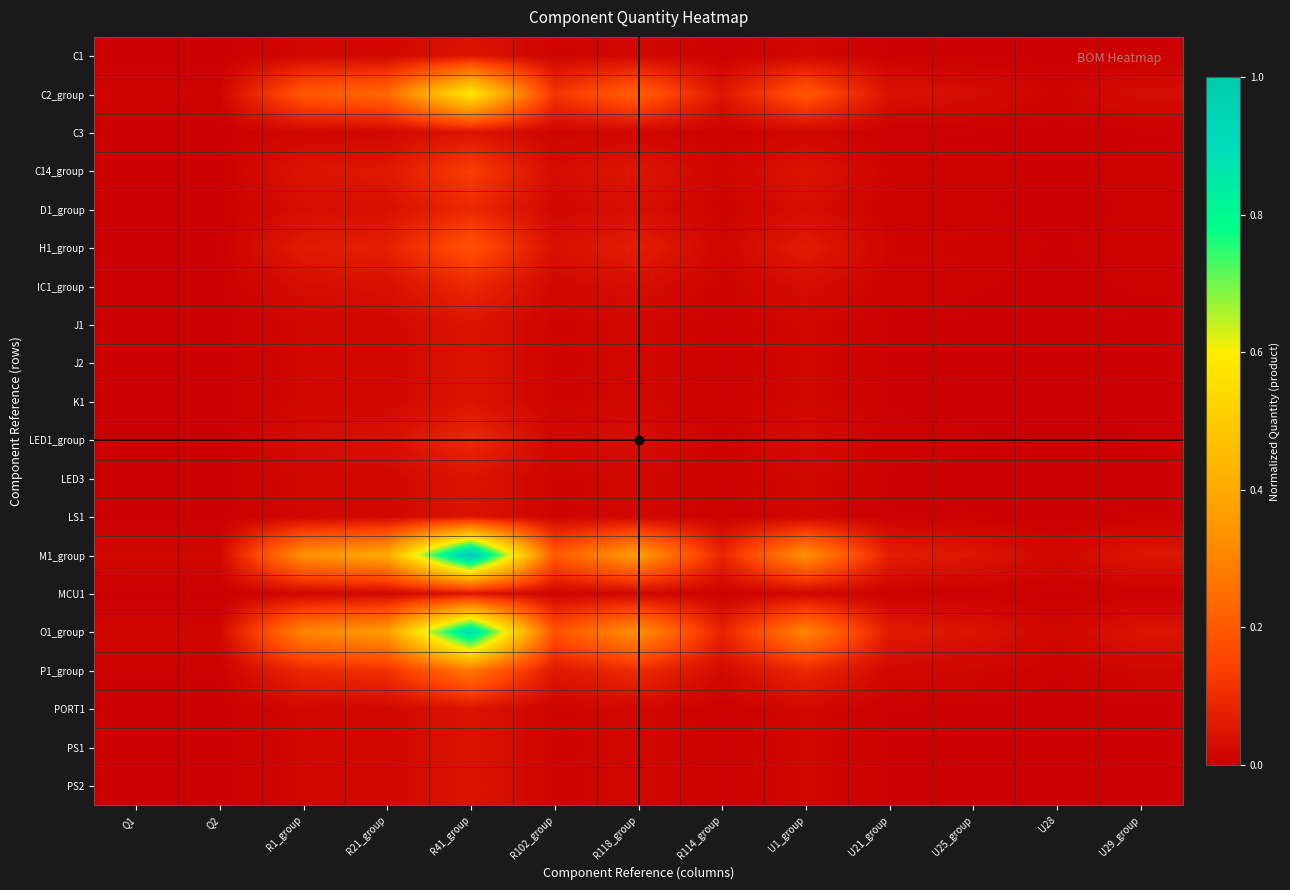

At which category is the sum across all series the highest?

R41_group